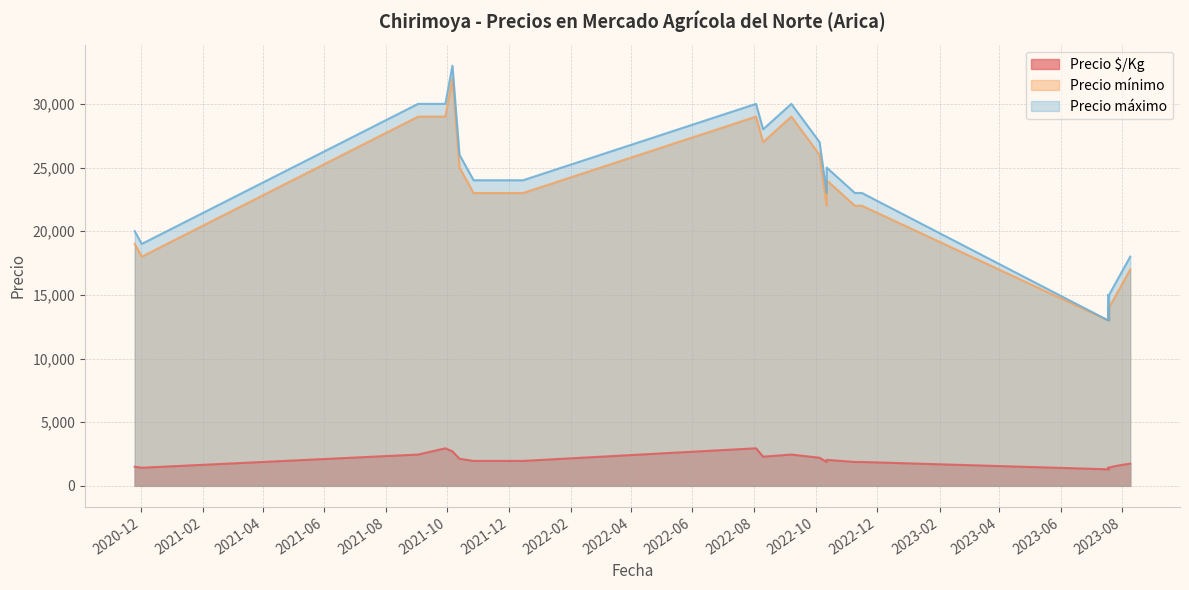

What is the difference between the second highest and minimum values in the Precio máximo series?

17000